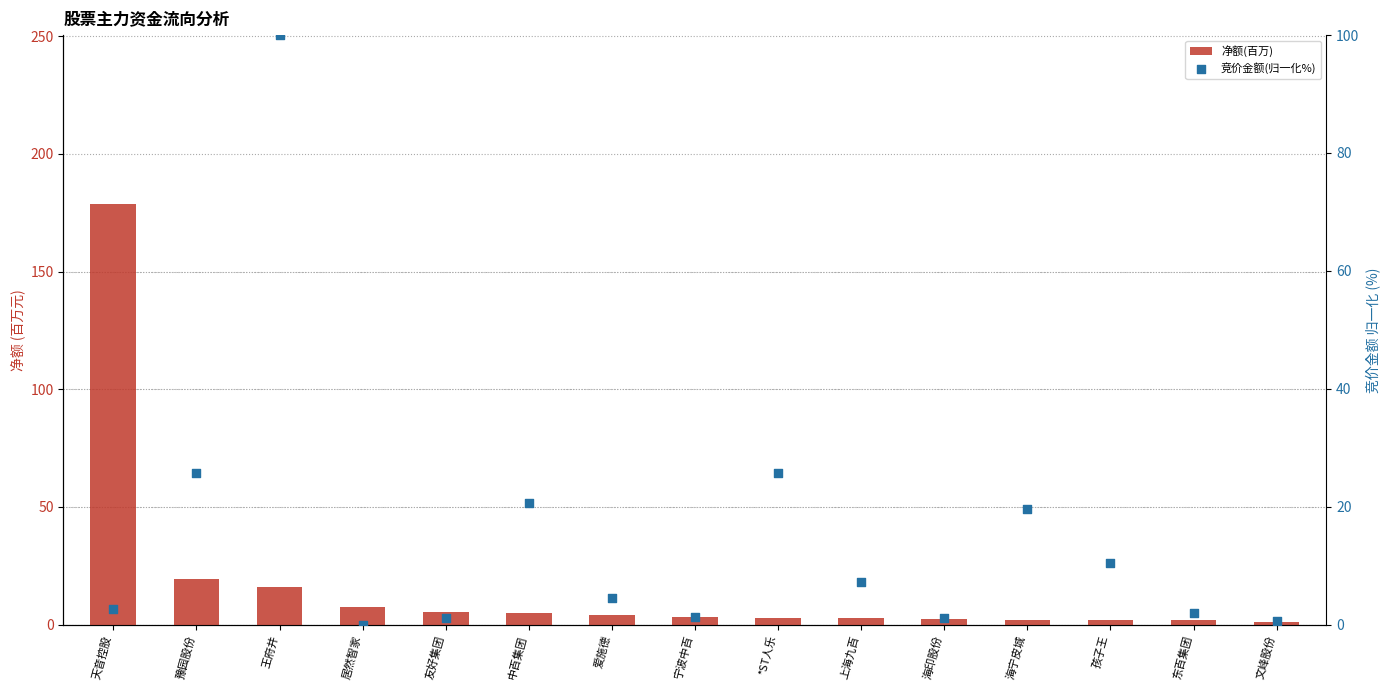

Which series has the largest Y range (max minus min)?

净额(百万)